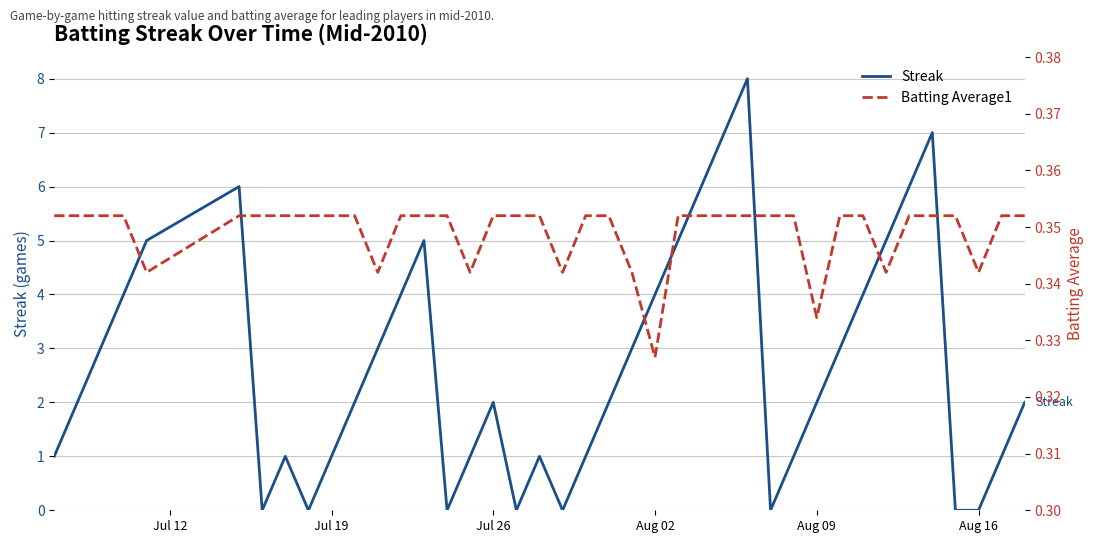

What is the maximum value for Streak?

8